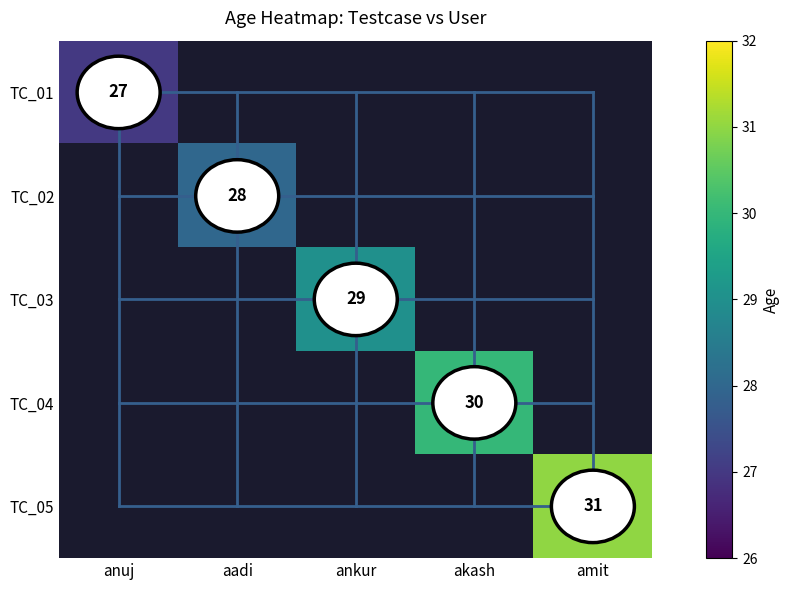

The value of TC_05 at amit is 13. True or false?

False